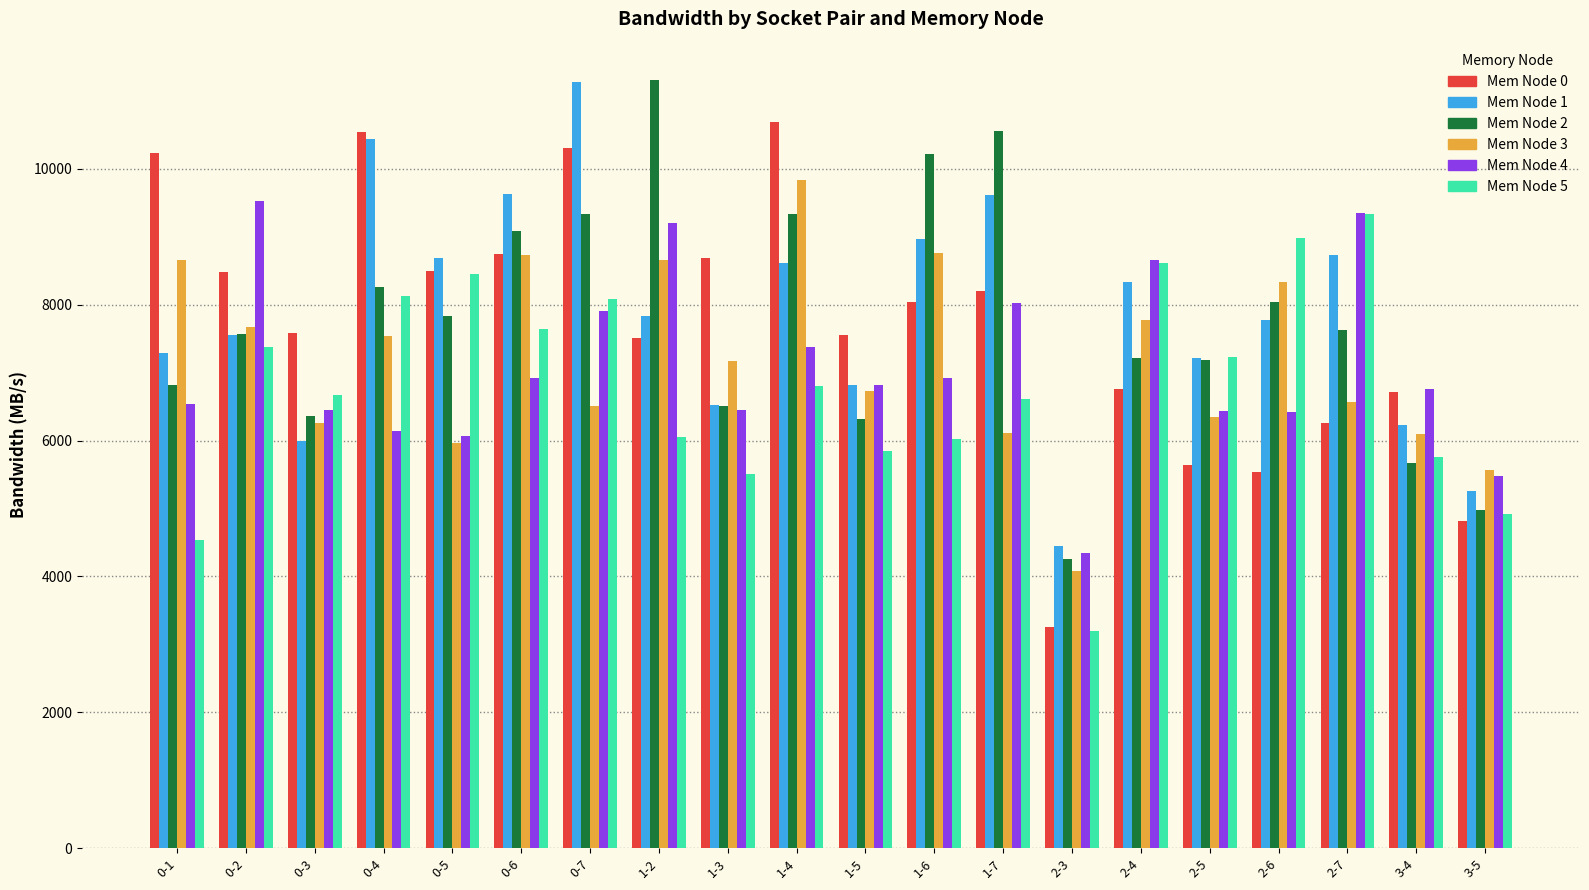

What is the total value across all series at 1-5?

40070.1